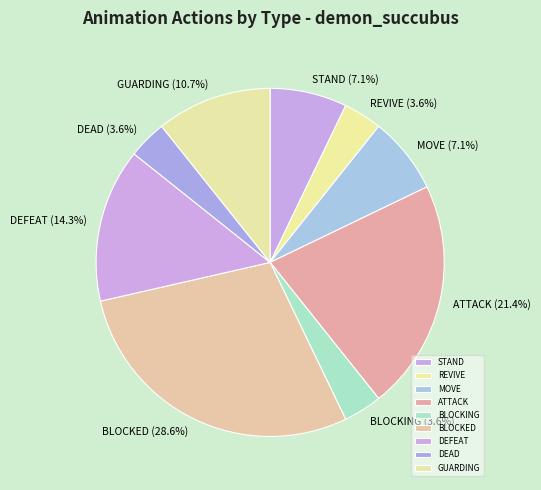

Which slice is the largest?

BLOCKED